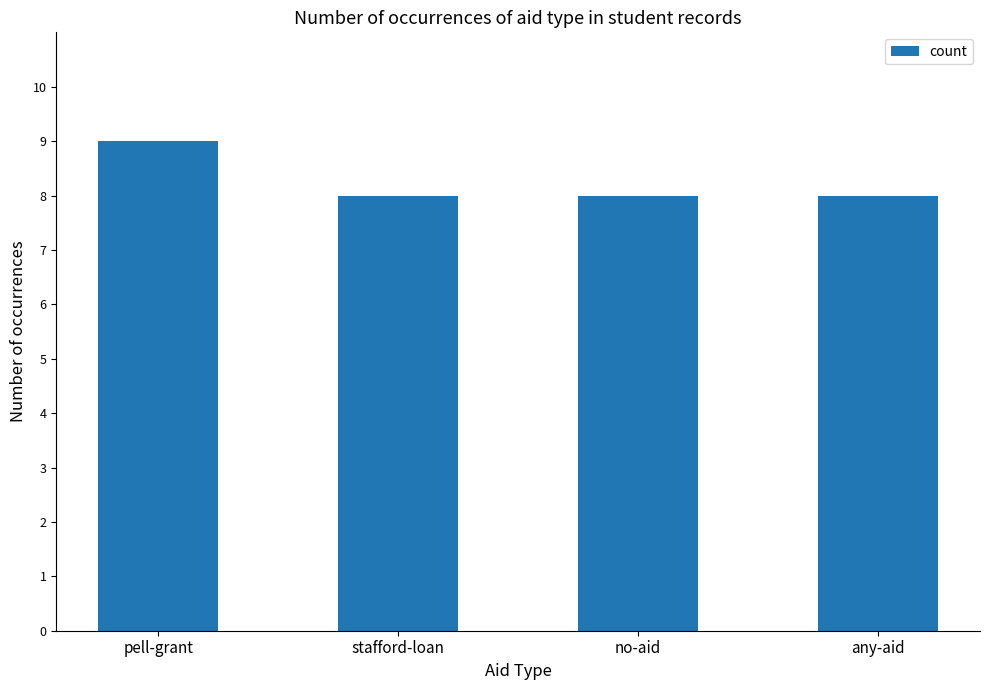

What position from the left is no-aid?

3